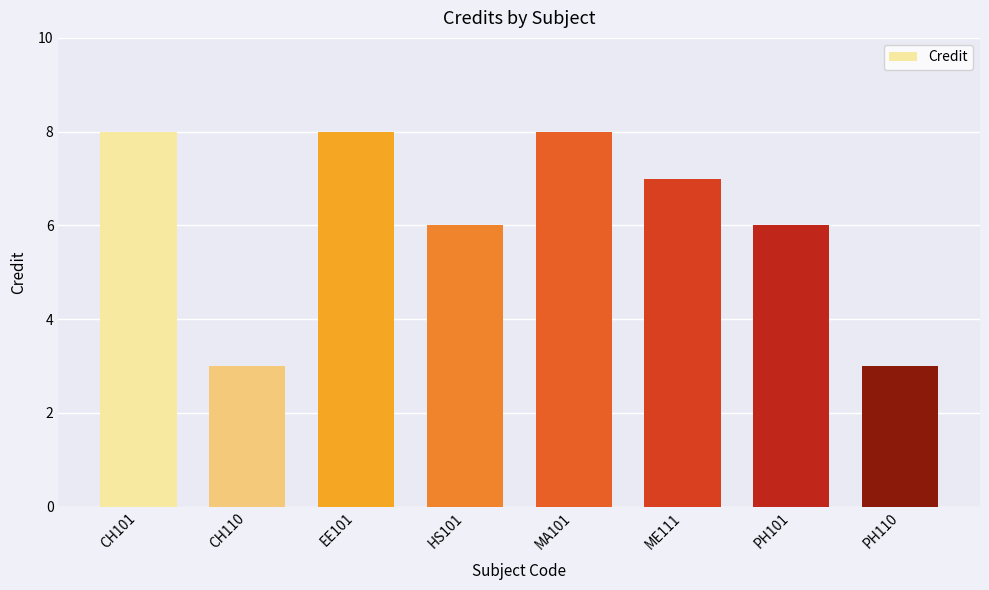

What is the average value?

6